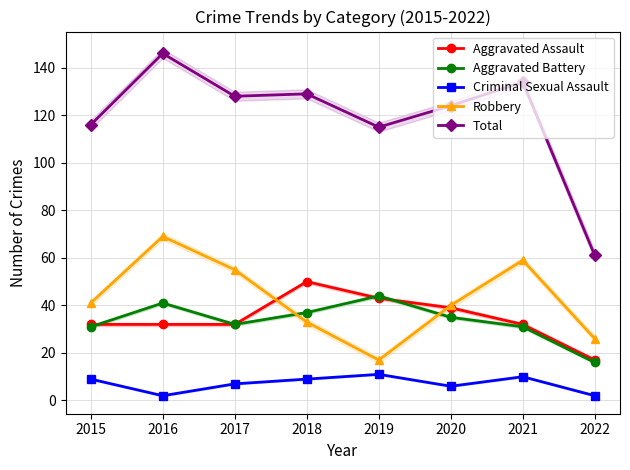

What is the difference between the Aggravated Assault values at 2020 and 2017?

7